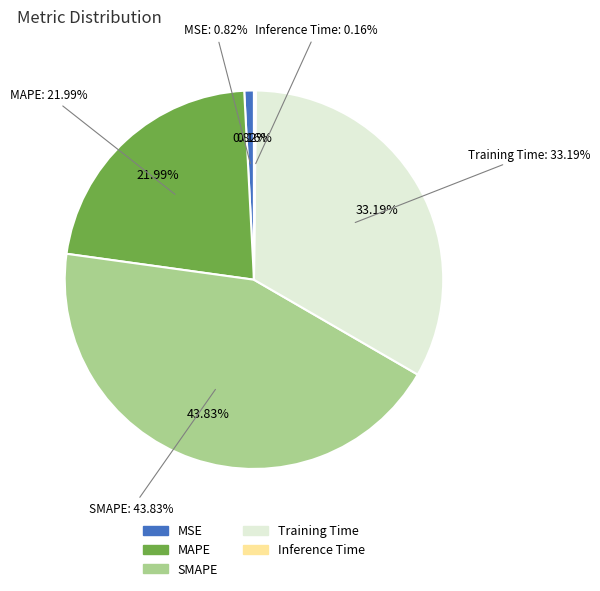

True or false: Inference Time accounts for 1% of the total.

False